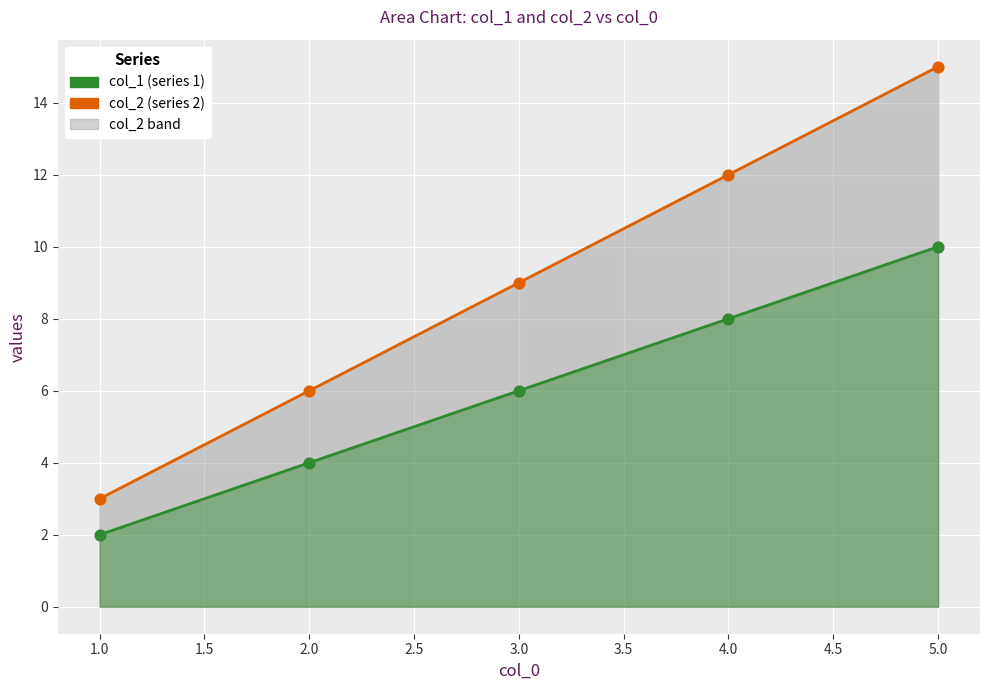

What are all the series names shown in the legend?

col_1, col_2